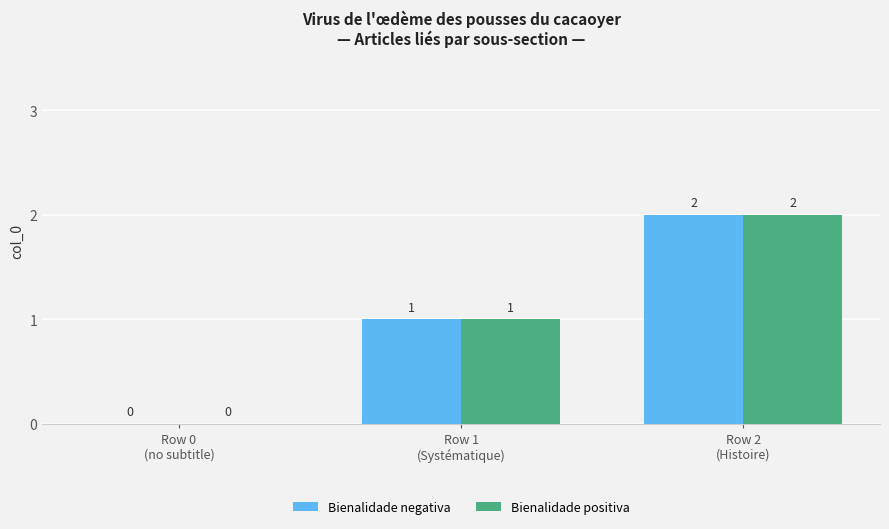

How many Bienalidade negativa values are between 0 and 2?

3